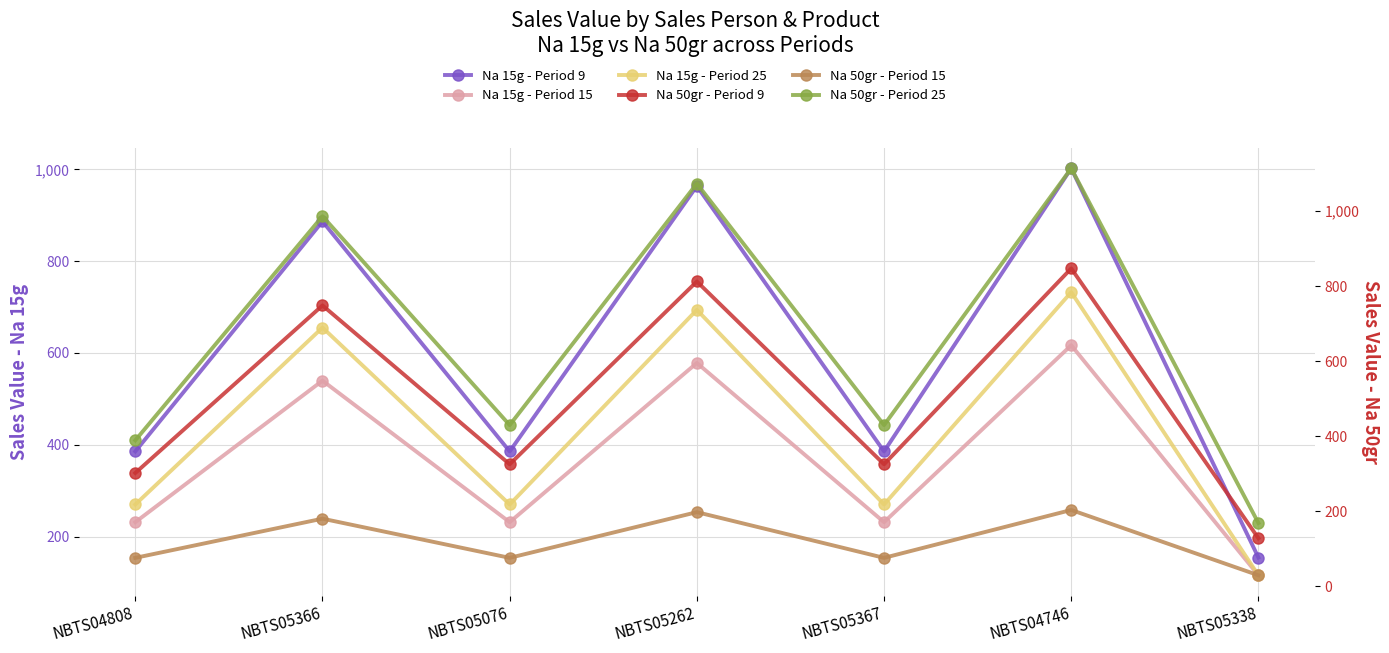

Reading left to right, extract all data points from this chart.

Na 15g - Period 9: 385.5	886.7	385.5	963.8	385.5	1002.3	154.2
Na 15g - Period 15: 231.3	539.7	231.3	578.3	231.3	616.8	115.7
Na 15g - Period 25: 269.9	655.4	269.9	693.9	269.9	732.5	115.7
Na 50gr - Period 9: 301.9	748.8	325.1	812.7	325.1	847.5	127.7
Na 50gr - Period 15: 75.5	180.0	75.5	197.4	75.5	203.2	29.0
Na 50gr - Period 25: 388.9	986.8	429.6	1073.9	429.6	1114.6	168.3